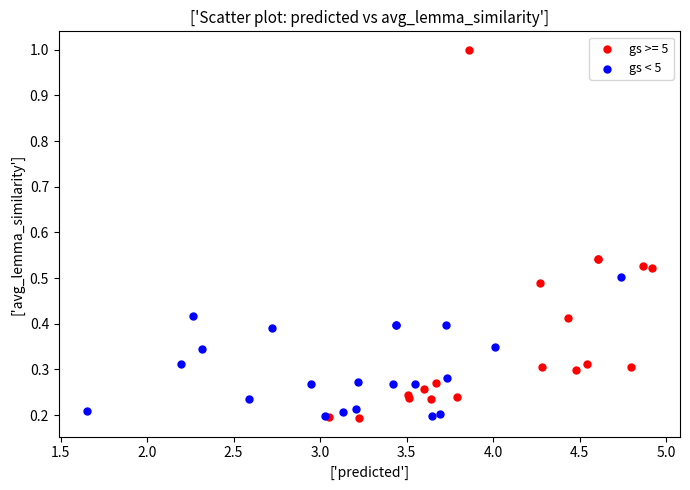

Which series has the widest spread of Y values?

gs >= 5